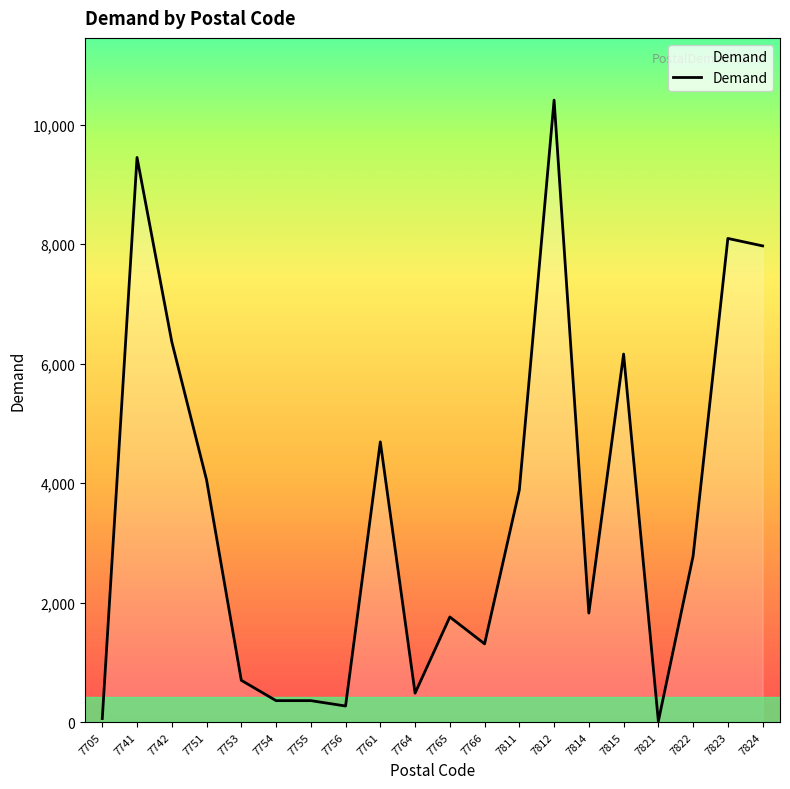

Approximately how many times larger is the value at 7814 compared to 7811?

0.5